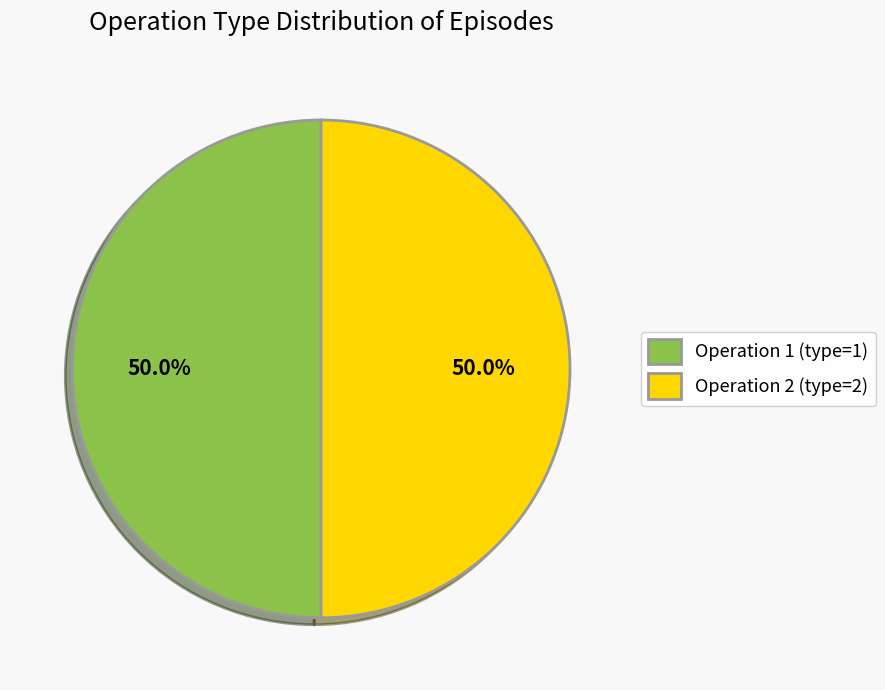

What is the ratio of the value at Operation 2 (type=2) to the value at Operation 1 (type=1)?

1.0